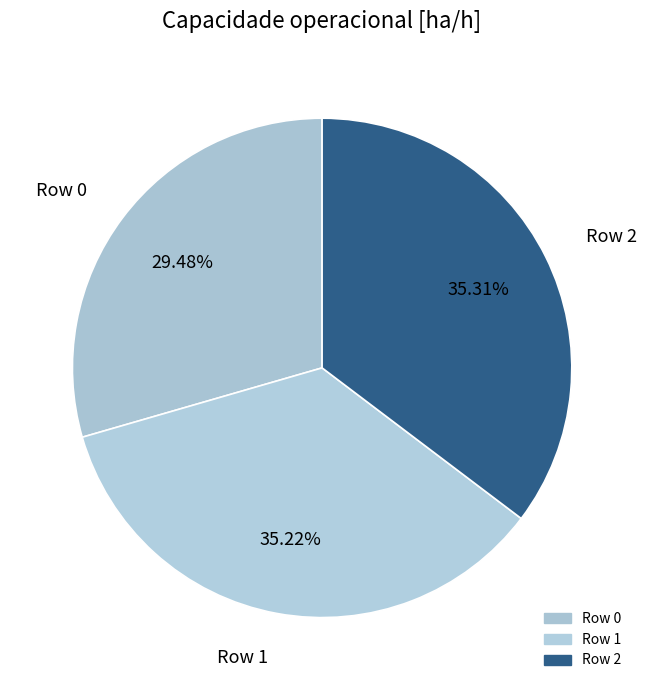

What percentage is NOT represented by Row 1?

64.8%